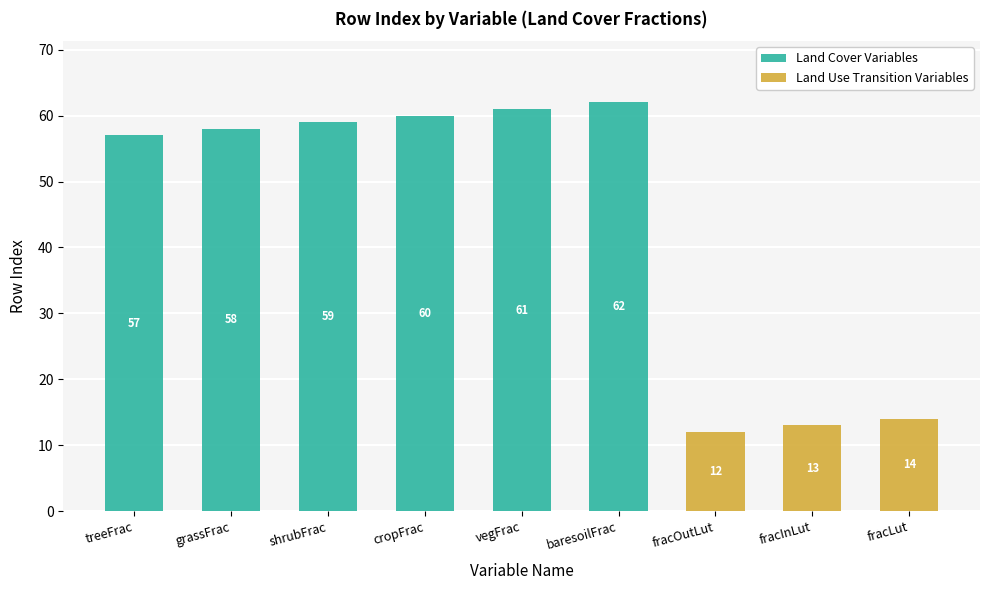

How many groups of bars are there?

9